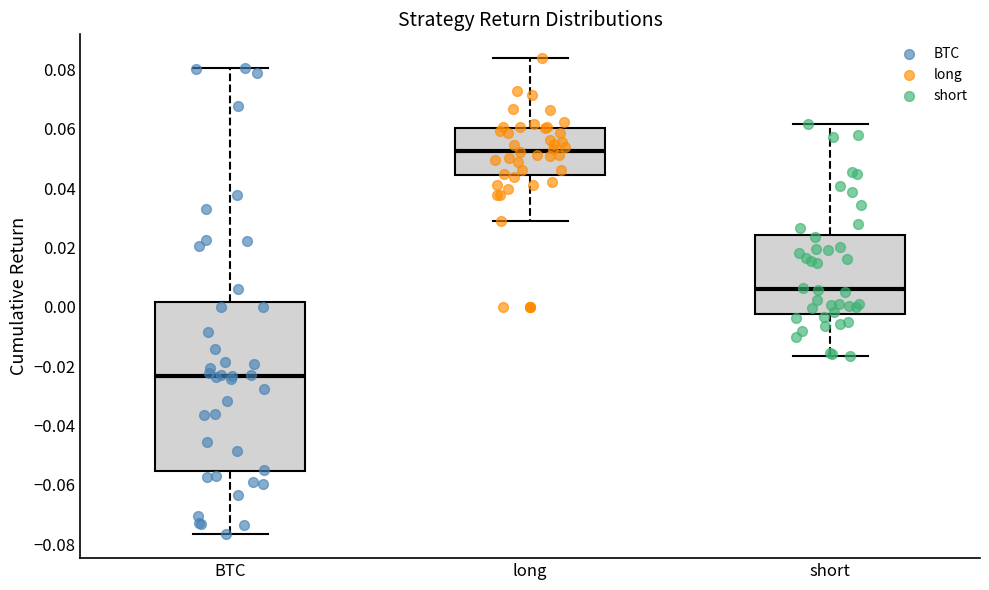

Which box's median line is the highest?

long